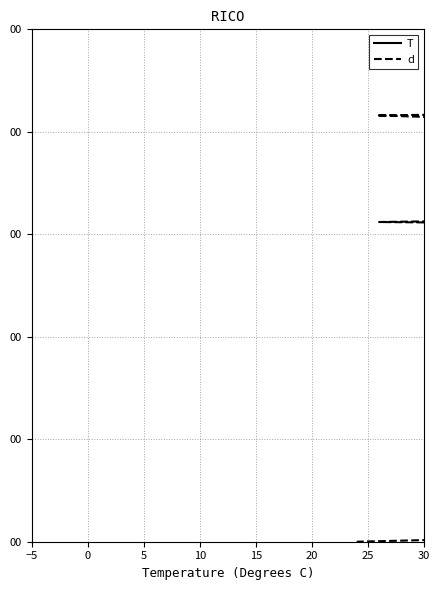

Which series has the largest total across all categories?

T